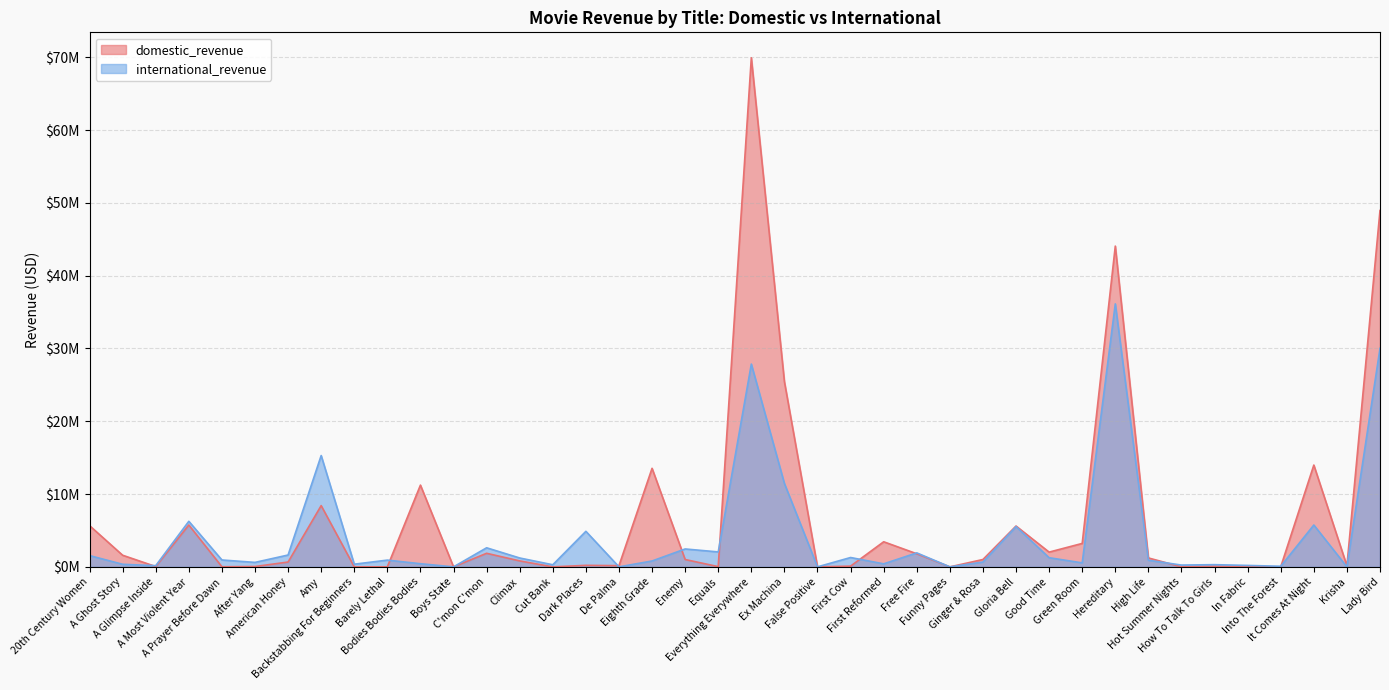

Reading left to right, transcribe all the data shown in this chart.

domestic_revenue: 5664764	1596371	45350	5749134	14453	46872	663246	8413144	0	6075	11231204	0	1863674	817339	0	208588	165237	13539709	1008726	33258	69939155	25442958	0	101068	3448256	1799312	0	1012973	5611123	2026499	3220371	44069456	1225852	0	84809	0	9995	13985117	144822	48958273
international_revenue: 1550042	355312	165215	6257936	944430	614514	1627403	15293242	367000	927772	432874	0	2620525	1218705	288591	4882264	2808	807724	2459498	2051370	27860271	11453284	0	1285275	414242	1920071	0	661803	5533883	1256870	548843	36131480	907181	246133	300924	197592	82171	5750227	0	30028205